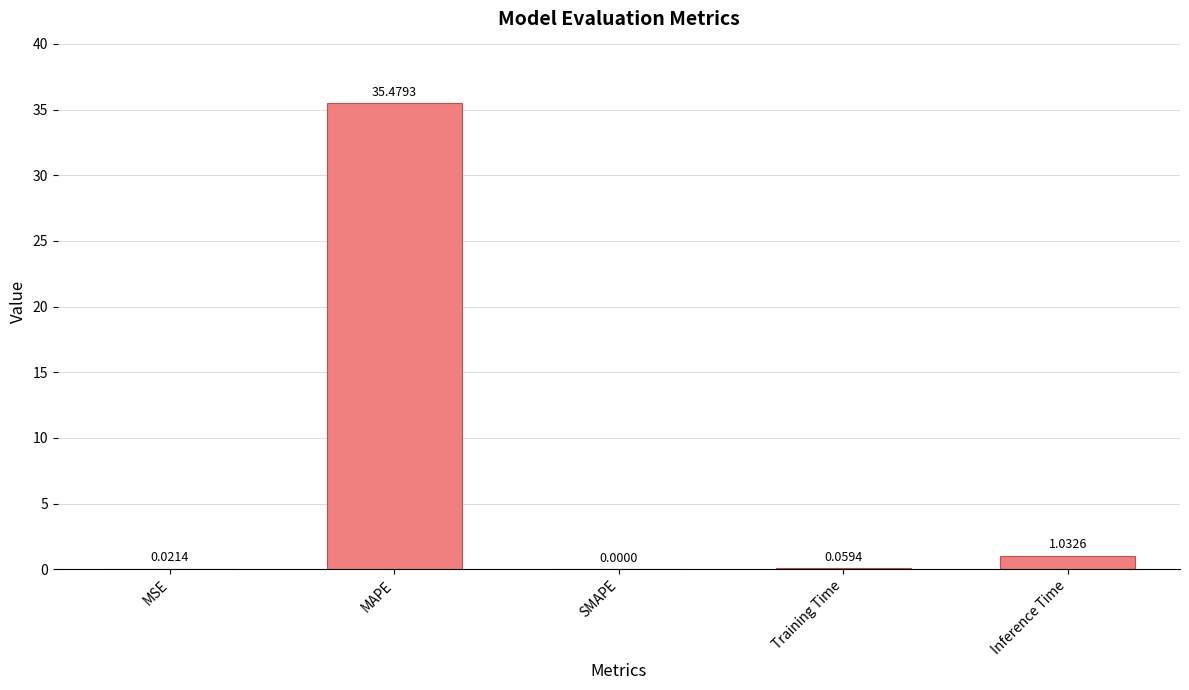

Which category has the highest value across all series?

MAPE